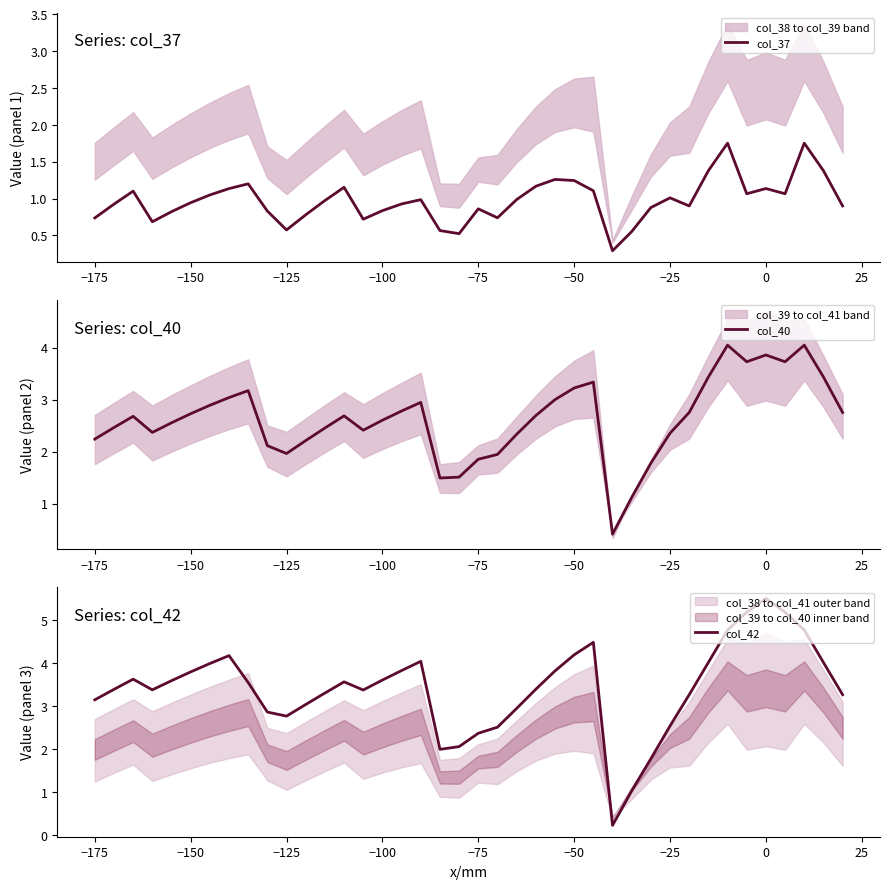

At which label does col_42 first exceed 3?

−175